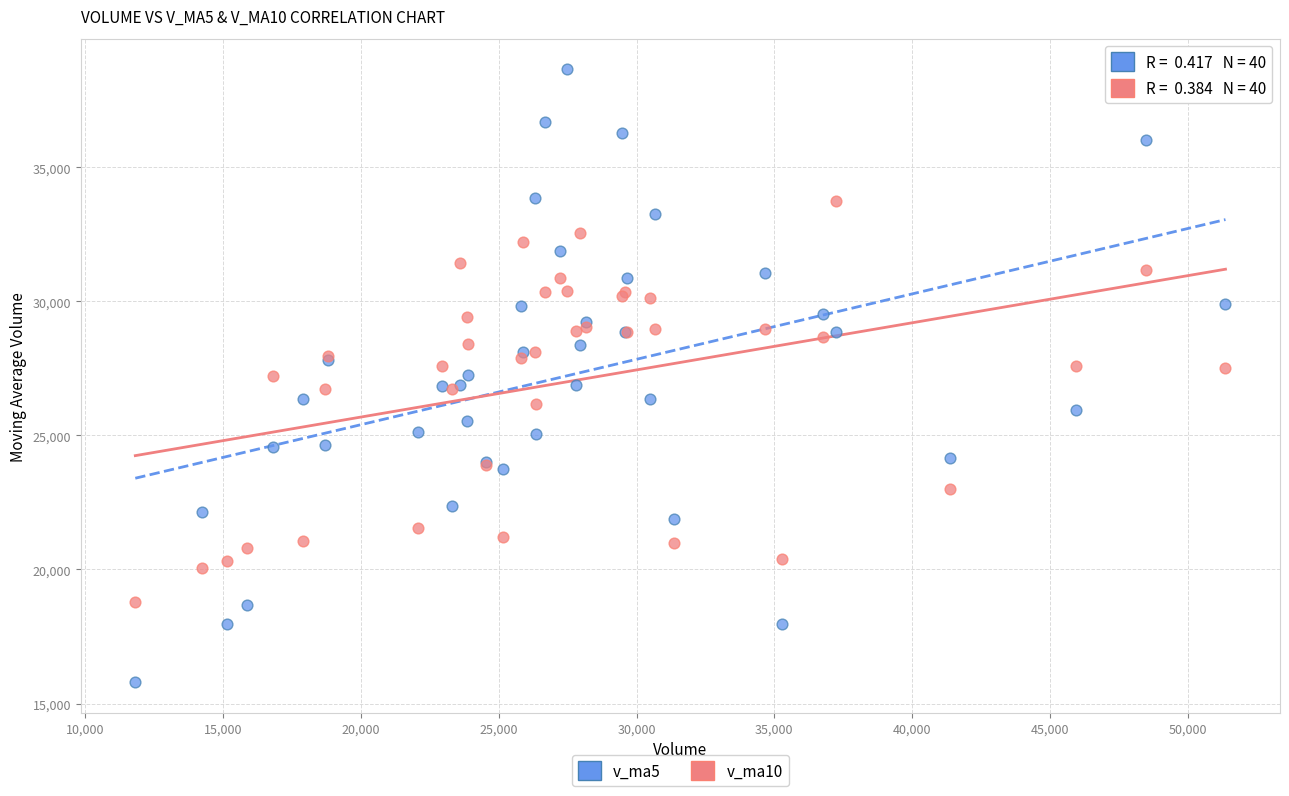

Which series has the largest Y range (max minus min)?

v_ma5